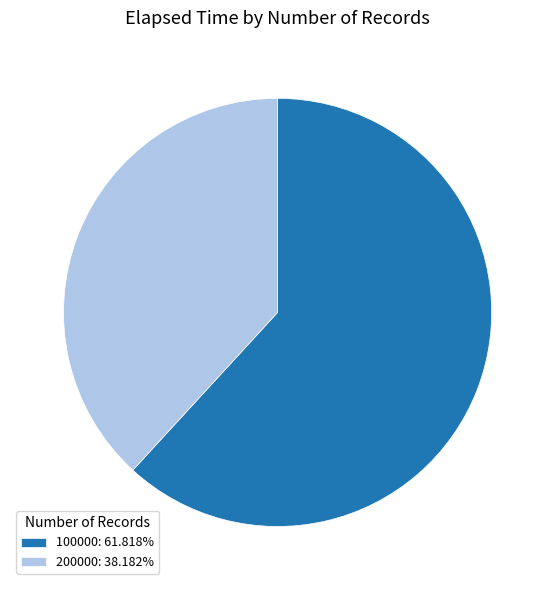

Rank the categories by value from highest to lowest.

100000, 200000